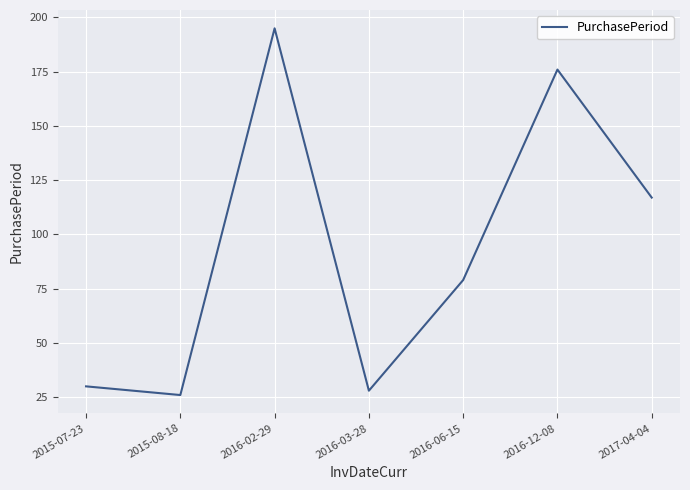

Rank the categories by value from highest to lowest.

2016-02-29, 2016-12-08, 2017-04-04, 2016-06-15, 2015-07-23, 2016-03-28, 2015-08-18